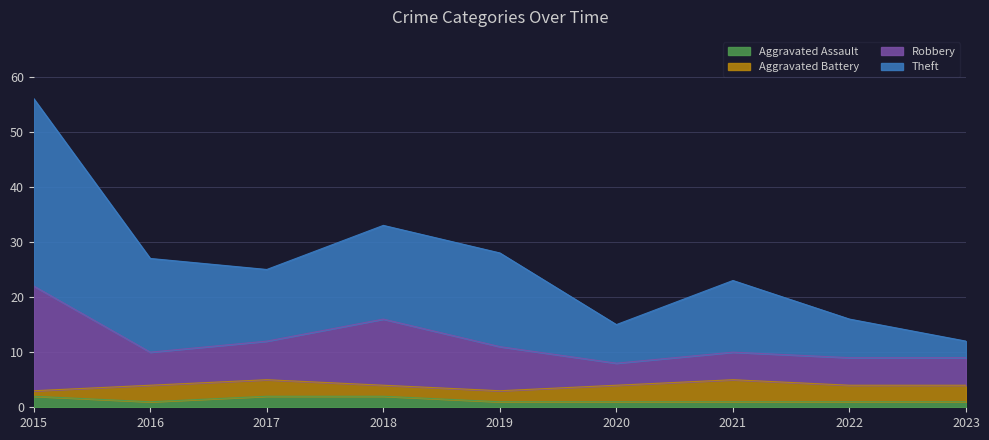

How many Aggravated Assault values are between 1 and 2?

9